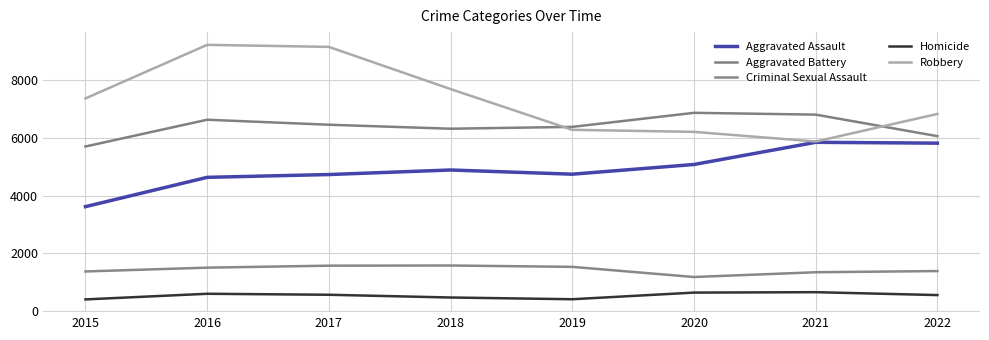

Does the chart display data point markers on the line(s)?

No